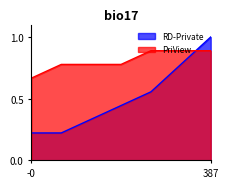

The PriView series shows 1.0 at 13. True or false?

False